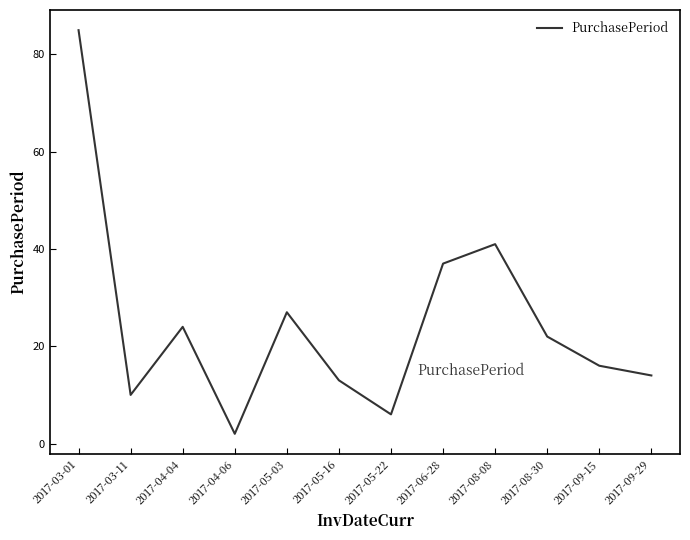

Which label corresponds to the largest value in the chart?

2017-03-01